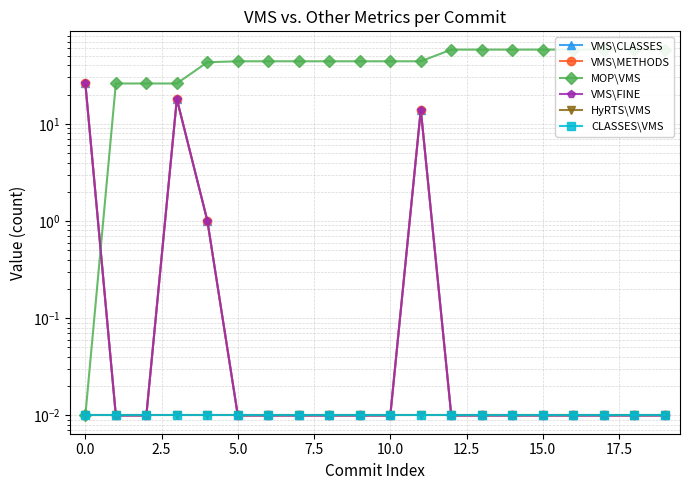

Reading left to right, extract all data points from this chart.

VMS\CLASSES: 26.0	0.0	0.0	18.0	1.0	0.0	0.0	0.0	0.0	0.0	0.0	14.0	0.0	0.0	0.0	0.0	0.0	0.0	0.0	0.0
VMS\METHODS: 26.0	0.0	0.0	18.0	1.0	0.0	0.0	0.0	0.0	0.0	0.0	14.0	0.0	0.0	0.0	0.0	0.0	0.0	0.0	0.0
MOP\VMS: 0.0	26.0	26.0	26.0	43.0	44.0	44.0	44.0	44.0	44.0	44.0	44.0	58.0	58.0	58.0	58.0	58.0	58.0	58.0	58.0
VMS\FINE: 26.0	0.0	0.0	18.0	1.0	0.0	0.0	0.0	0.0	0.0	0.0	14.0	0.0	0.0	0.0	0.0	0.0	0.0	0.0	0.0
HyRTS\VMS: 0.0	0.0	0.0	0.0	0.0	0.0	0.0	0.0	0.0	0.0	0.0	0.0	0.0	0.0	0.0	0.0	0.0	0.0	0.0	0.0
CLASSES\VMS: 0.0	0.0	0.0	0.0	0.0	0.0	0.0	0.0	0.0	0.0	0.0	0.0	0.0	0.0	0.0	0.0	0.0	0.0	0.0	0.0